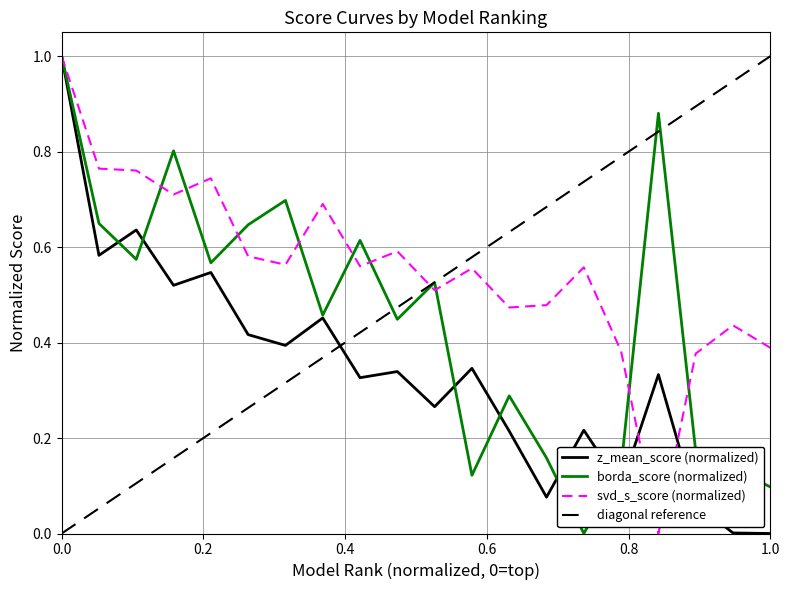

How many lines are shown in the chart?

3